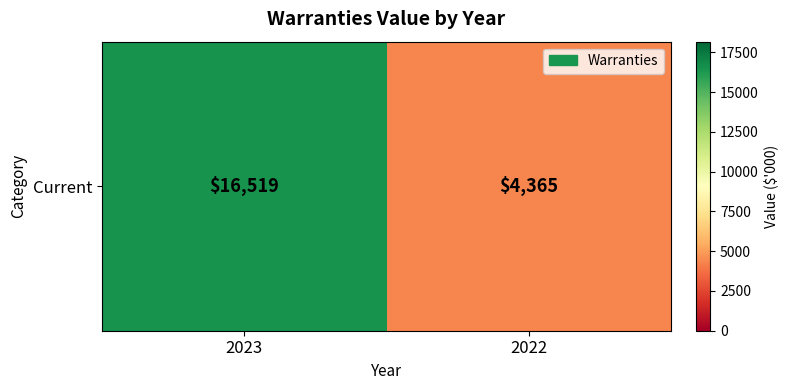

What is the sum of all values?

20884